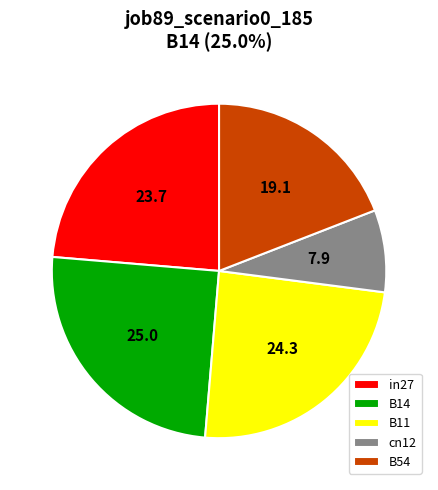

What is the largest slice in the pie chart?

B14